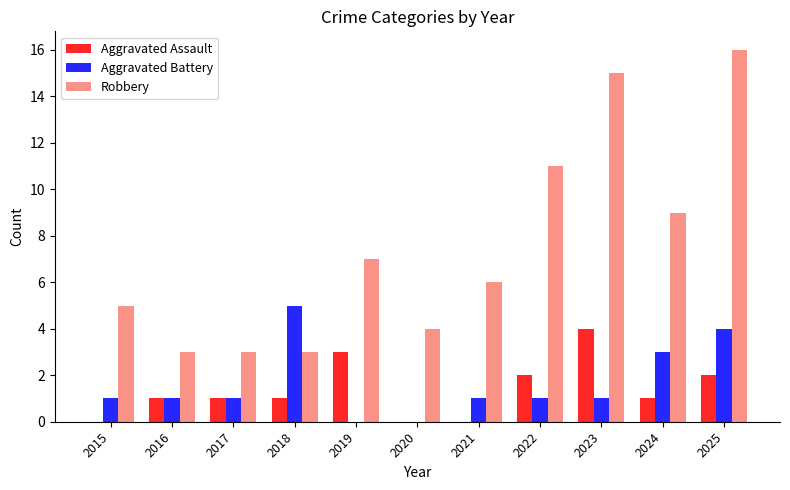

How many distinct data groups are displayed?

3